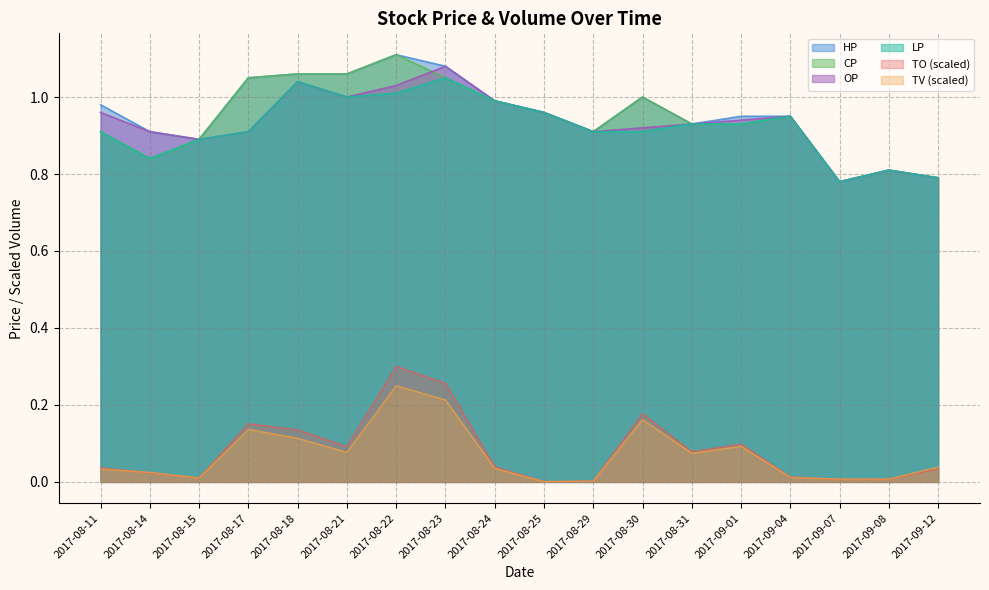

Reading left to right, list all the values displayed in this chart.

TO: 0.0	0.0	0.0	0.2	0.1	0.1	0.3	0.3	0.0	0.0	0.0	0.2	0.1	0.1	0.0	0.0	0.0	0.0
TV: 0.0	0.0	0.0	0.1	0.1	0.1	0.2	0.2	0.0	0.0	0.0	0.2	0.1	0.1	0.0	0.0	0.0	0.0
HP: 1.0	0.9	0.9	1.1	1.1	1.1	1.1	1.1	1.0	1.0	0.9	1.0	0.9	0.9	0.9	0.8	0.8	0.8
CP: 0.9	0.8	0.9	1.1	1.1	1.1	1.1	1.1	1.0	1.0	0.9	1.0	0.9	0.9	0.9	0.8	0.8	0.8
OP: 1.0	0.9	0.9	0.9	1.0	1.0	1.0	1.1	1.0	1.0	0.9	0.9	0.9	0.9	0.9	0.8	0.8	0.8
LP: 0.9	0.8	0.9	0.9	1.0	1.0	1.0	1.1	1.0	1.0	0.9	0.9	0.9	0.9	0.9	0.8	0.8	0.8